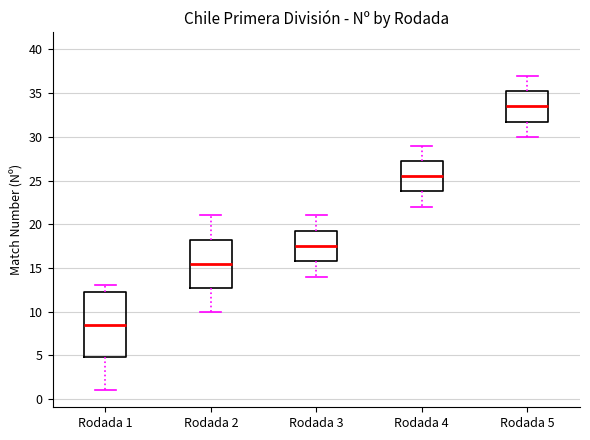

Which box has the lowest median line?

Rodada 1